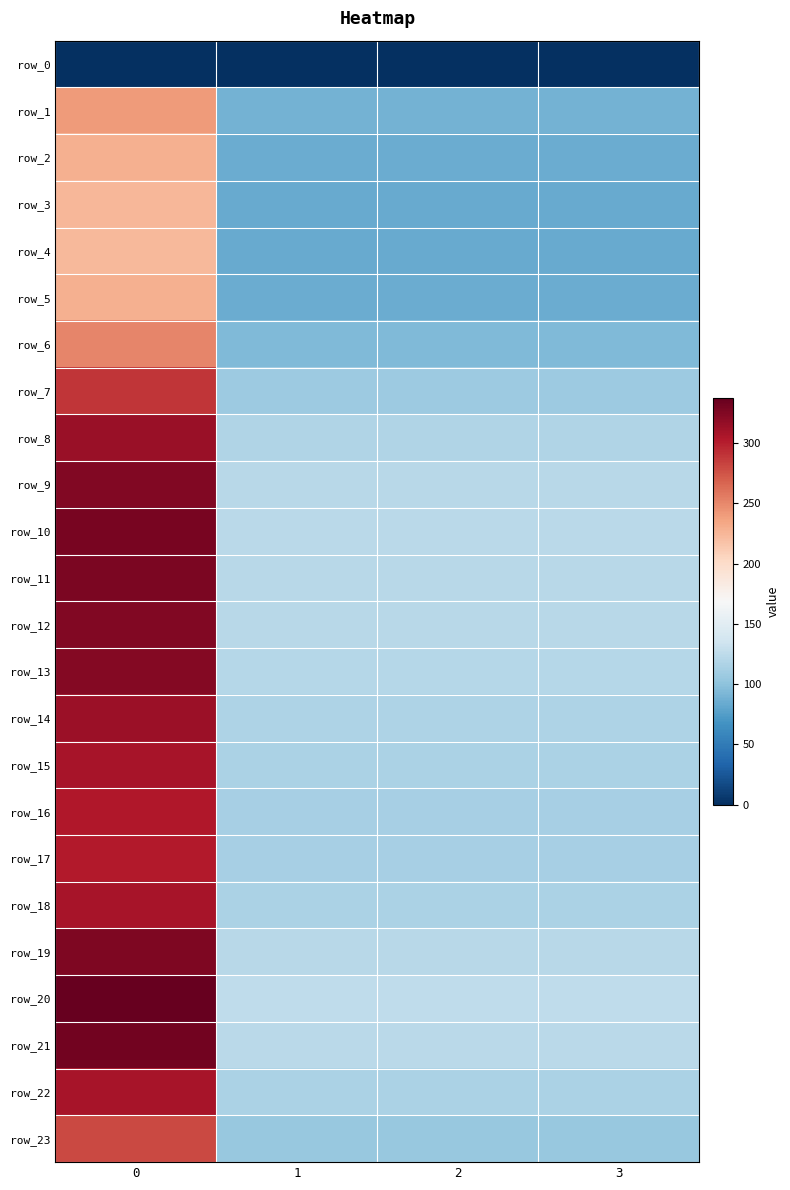

What is the sum of the row_5 values at 0 and 2?

314.0